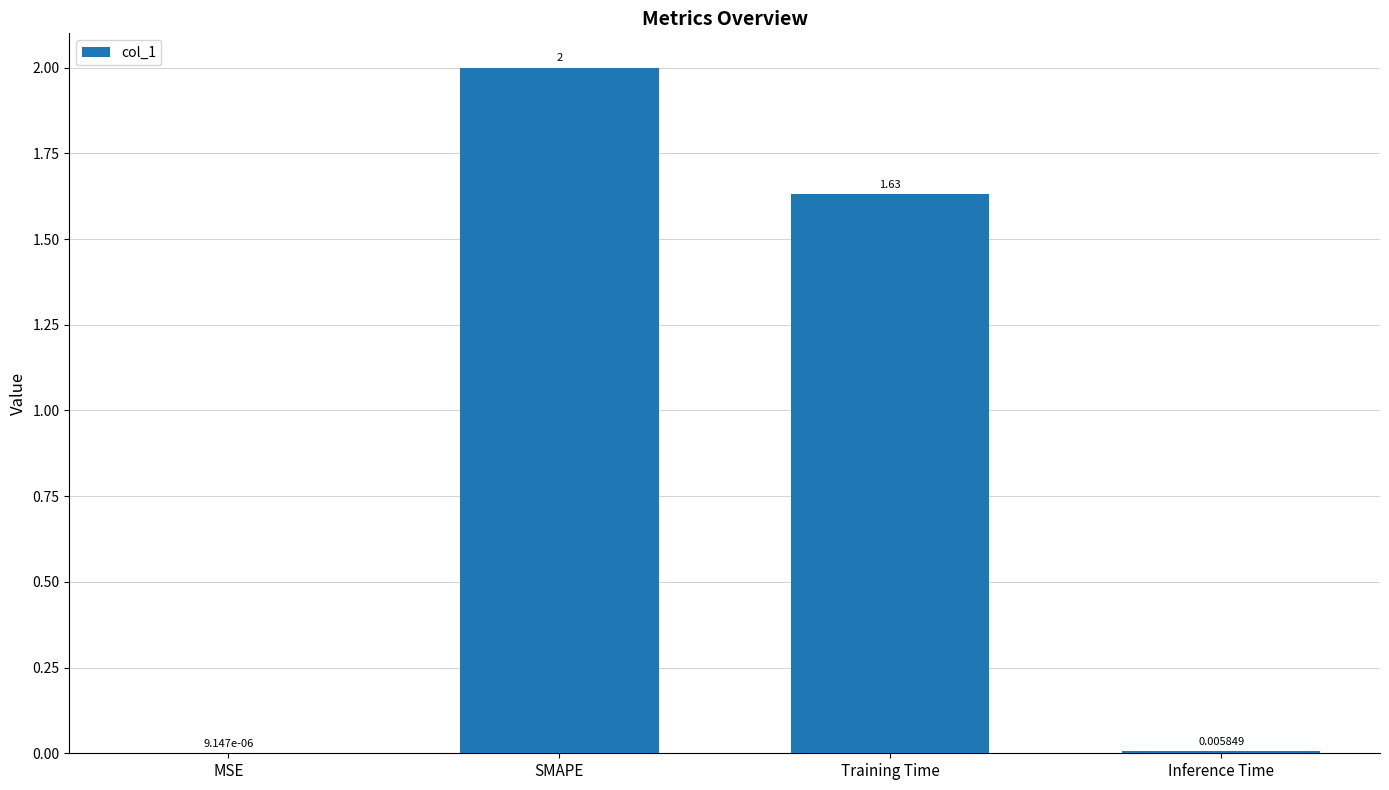

What is the difference between the values at SMAPE and MSE?

2.0